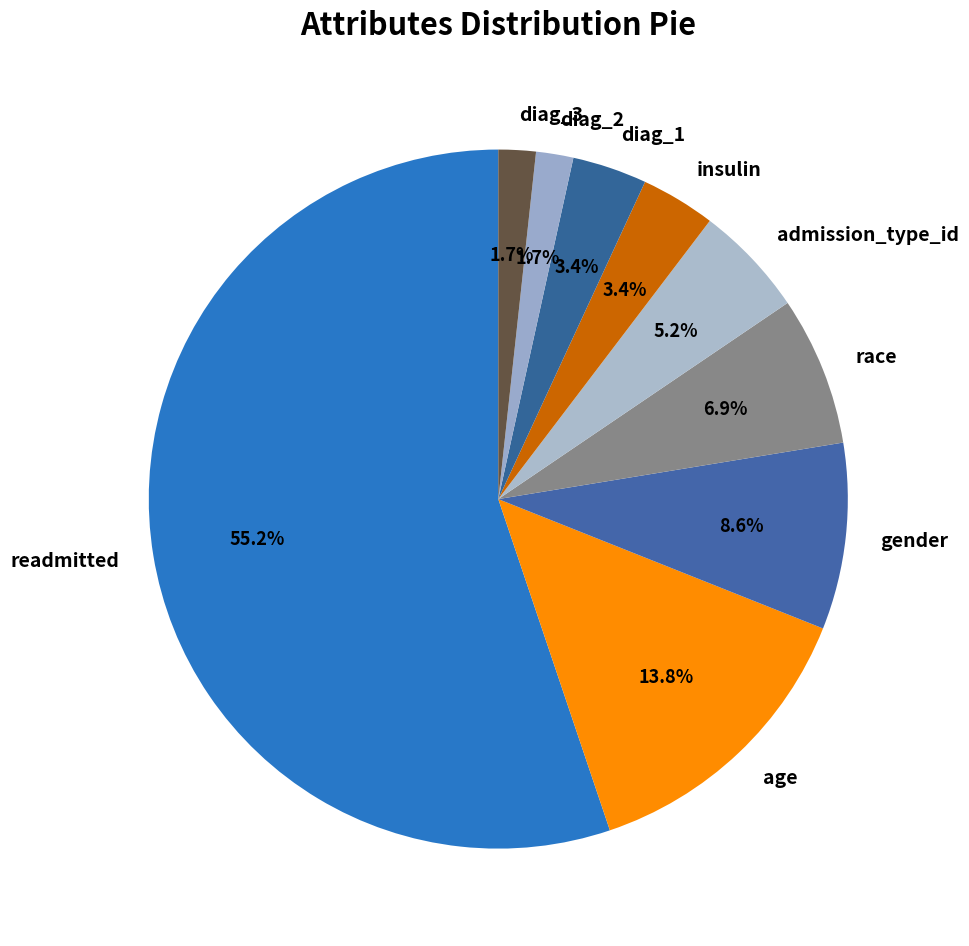

To the nearest percent, what percentage of the pie is diag_2?

2%